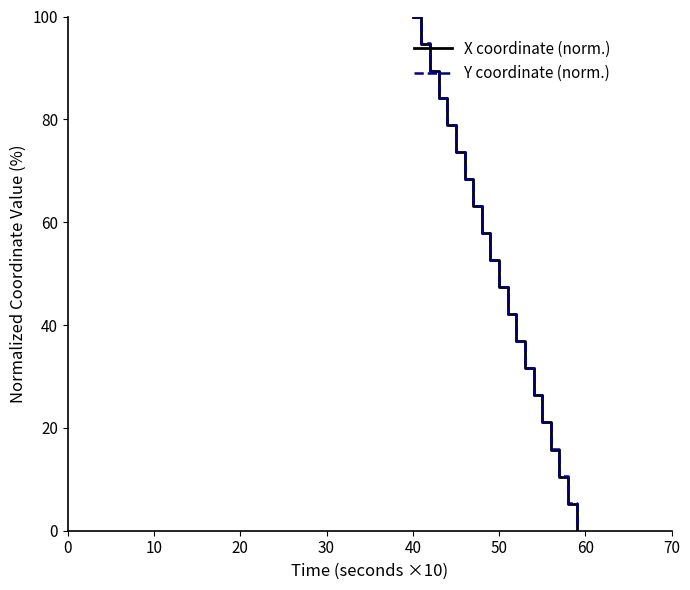

What is the highest value of the X coordinate (norm.) series?

100.0